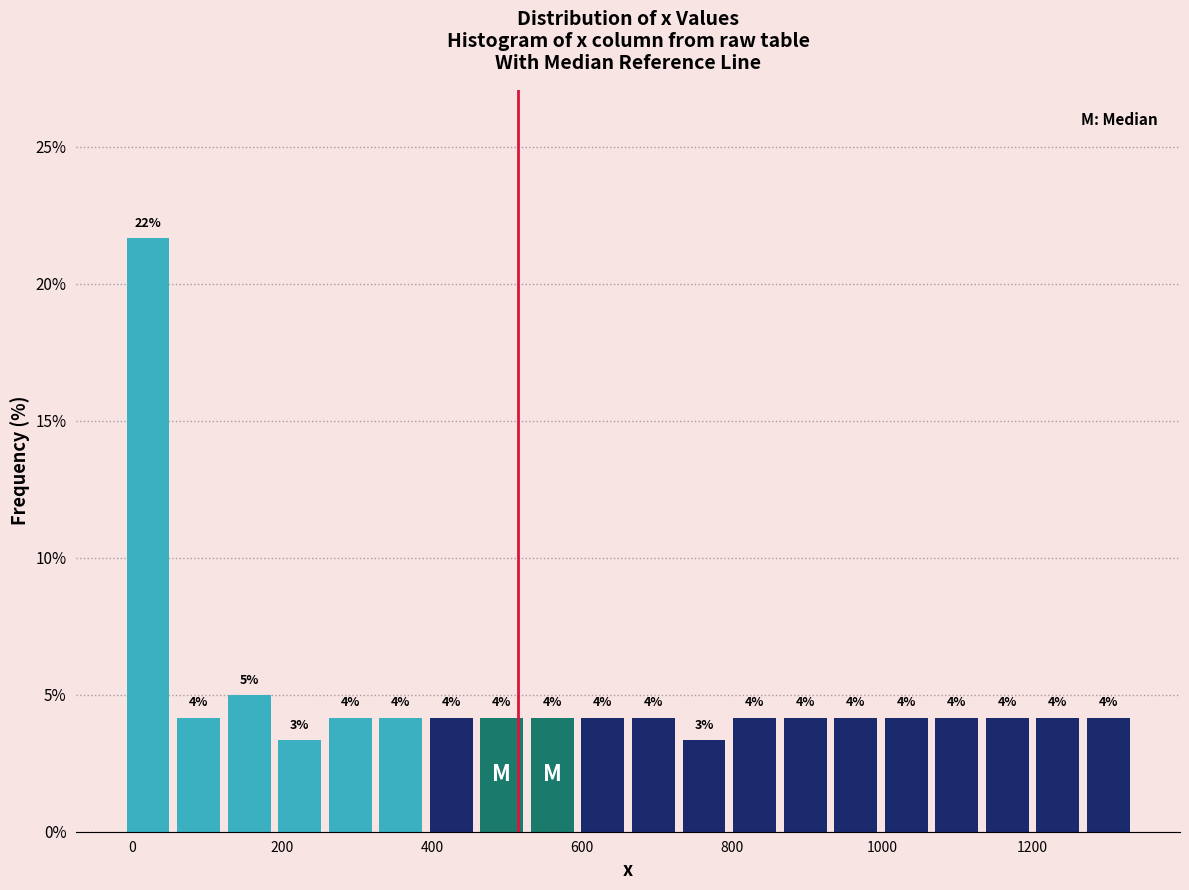

Read against the x-axis, roughly where is the centre of the tallest bar?

20